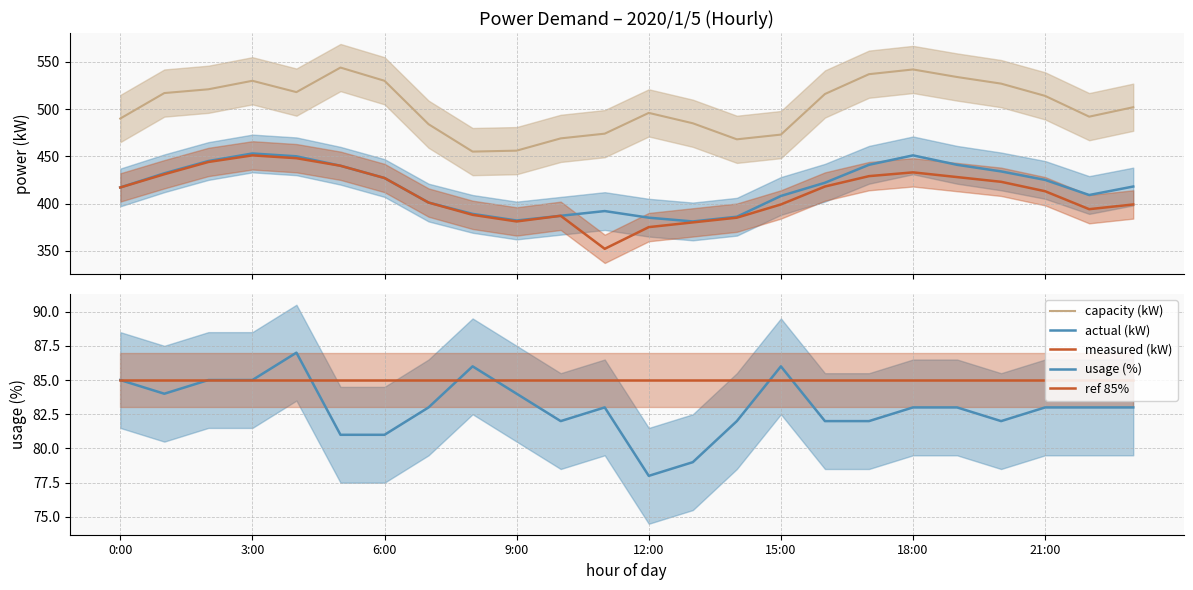

Reading left to right, extract all data points from this chart.

capacity (kW): 490	517	521	530	518	544	530	484	455	456	469	474	496	485	468	473	516	537	542	534	527	514	492	502
actual (kW): 417	432	445	453	450	440	427	401	389	382	387	392	385	381	386	408	422	441	451	441	434	425	409	418
measured (kW): 417	431	444	451	448	440	427	401	388	381	387	352	375	380	385	399	418	429	433	428	423	413	394	399
usage (%): 85	84	85	85	87	81	81	83	86	84	82	83	78	79	82	86	82	82	83	83	82	83	83	83
ref 85%: 85	85	85	85	85	85	85	85	85	85	85	85	85	85	85	85	85	85	85	85	85	85	85	85